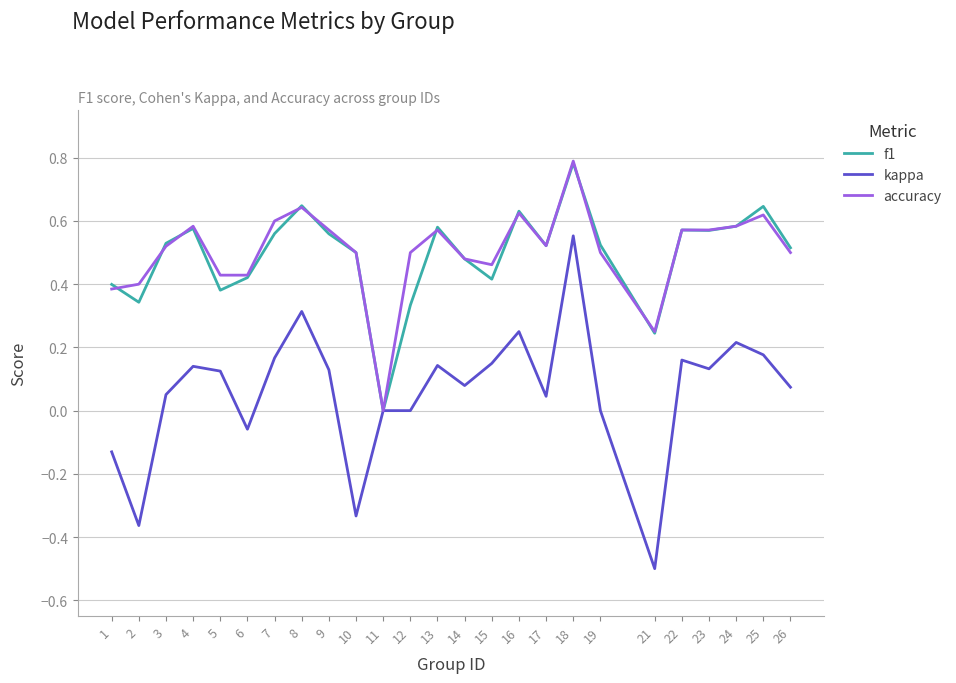

Which category has the lowest value across all series?

21